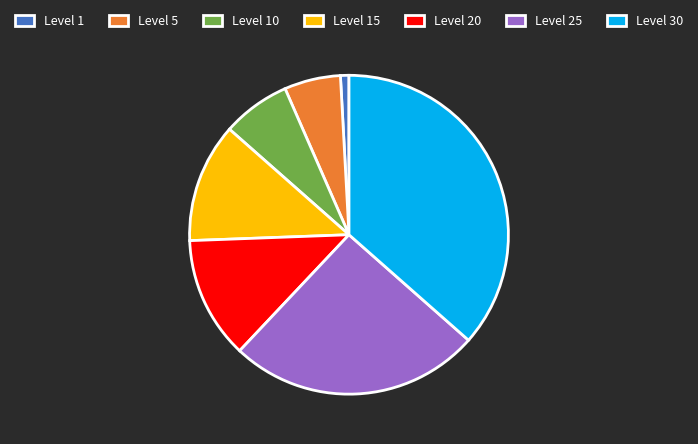

How many segments does this pie chart have?

7